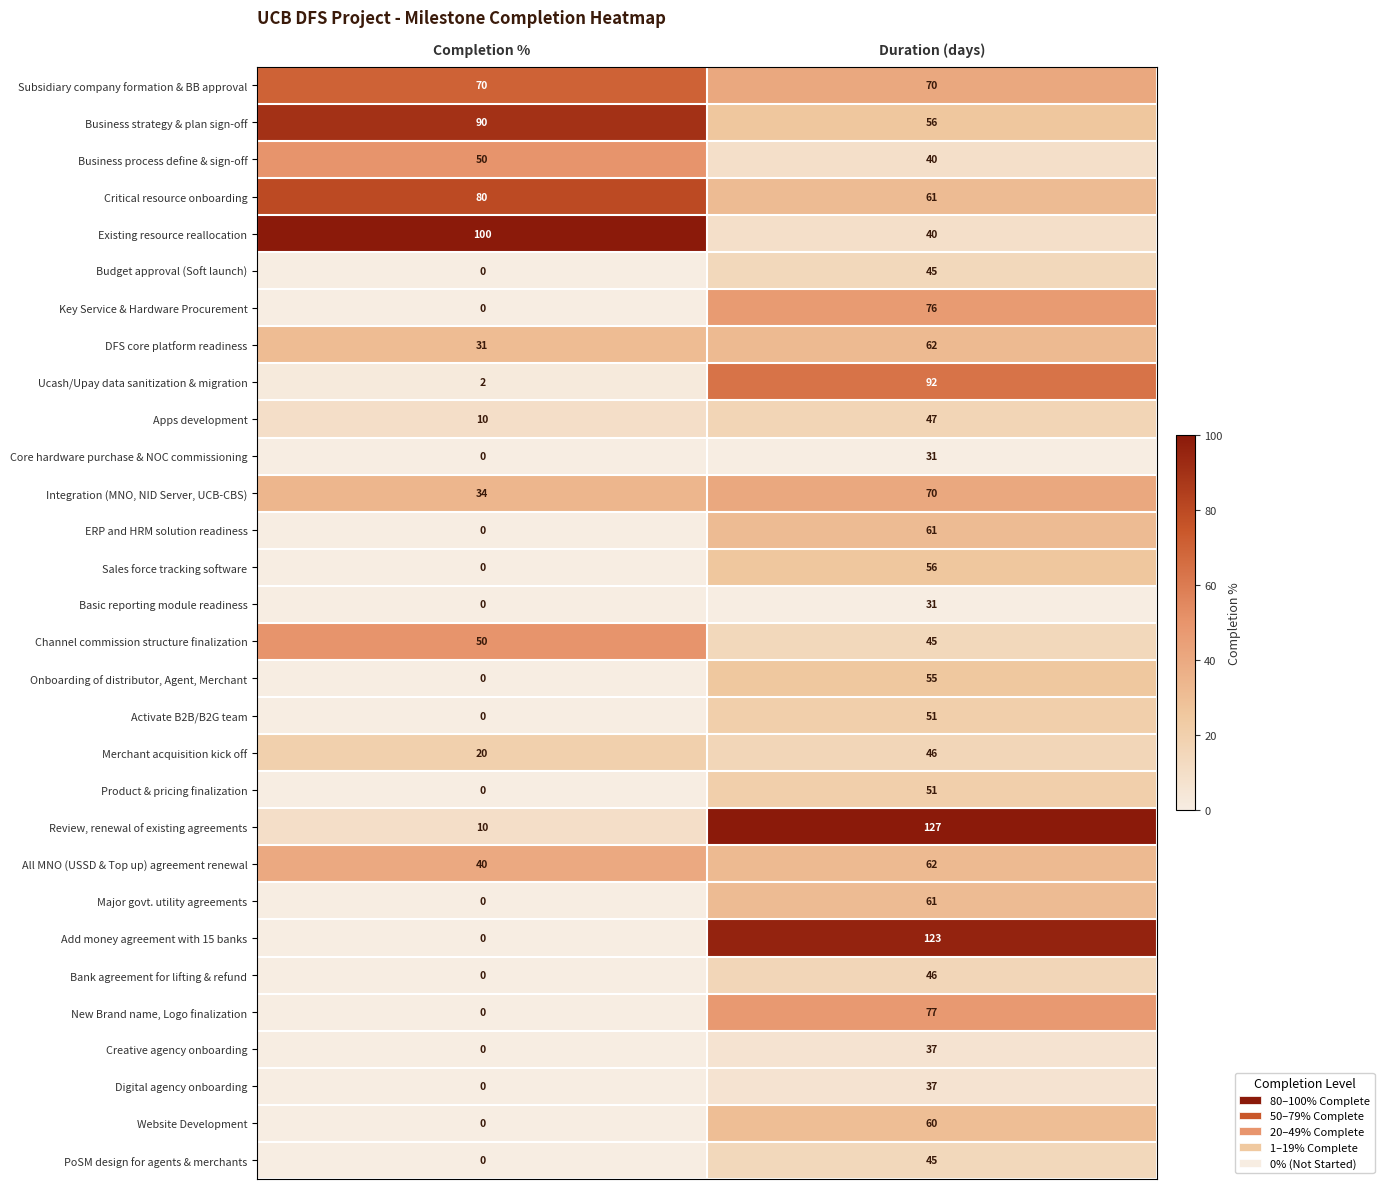

The Activate B2B/B2G team series shows 74 at Duration (days). True or false?

False